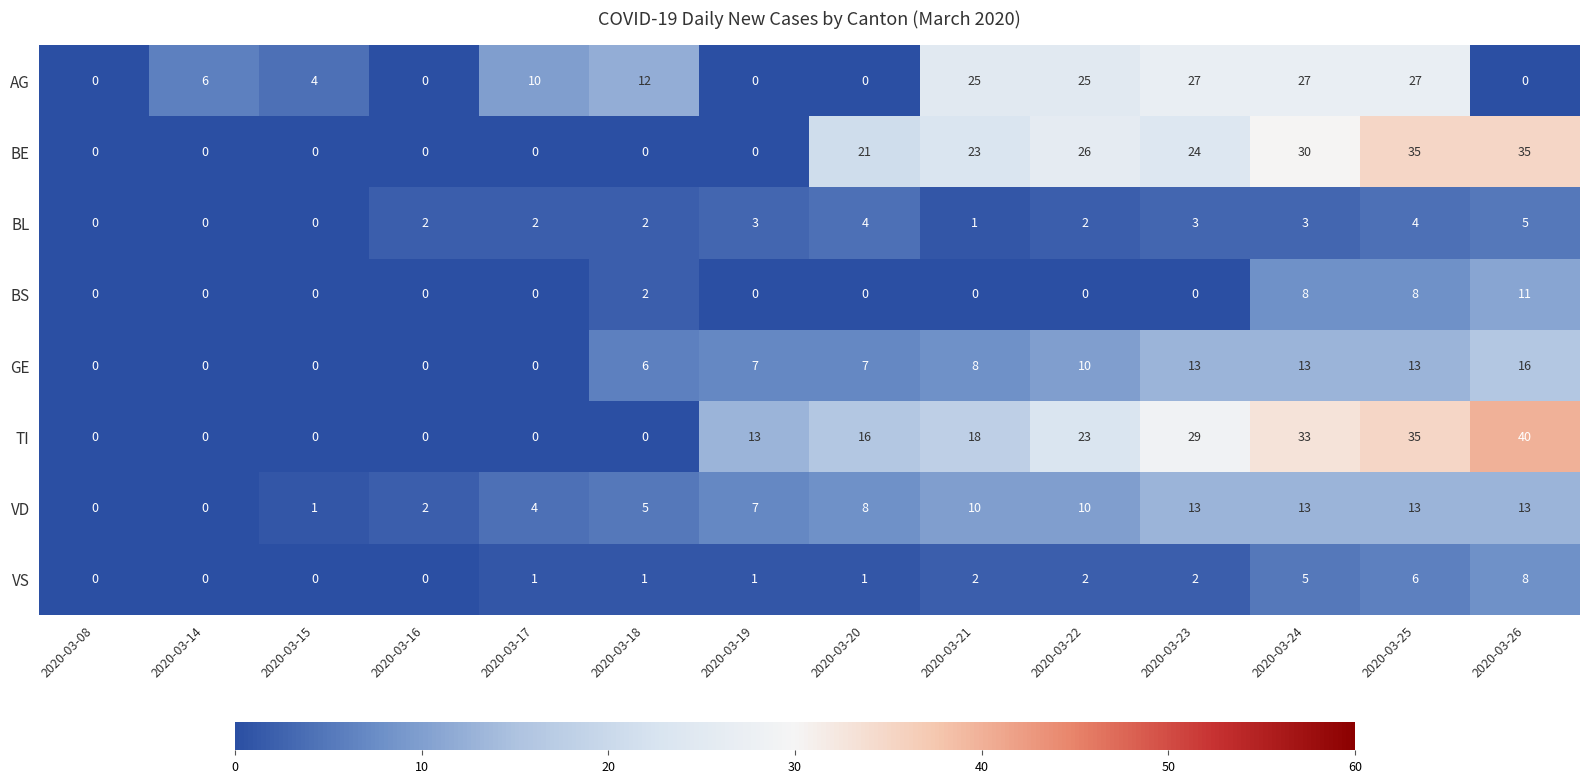

What is the total value across all series at 2020-03-20?

57